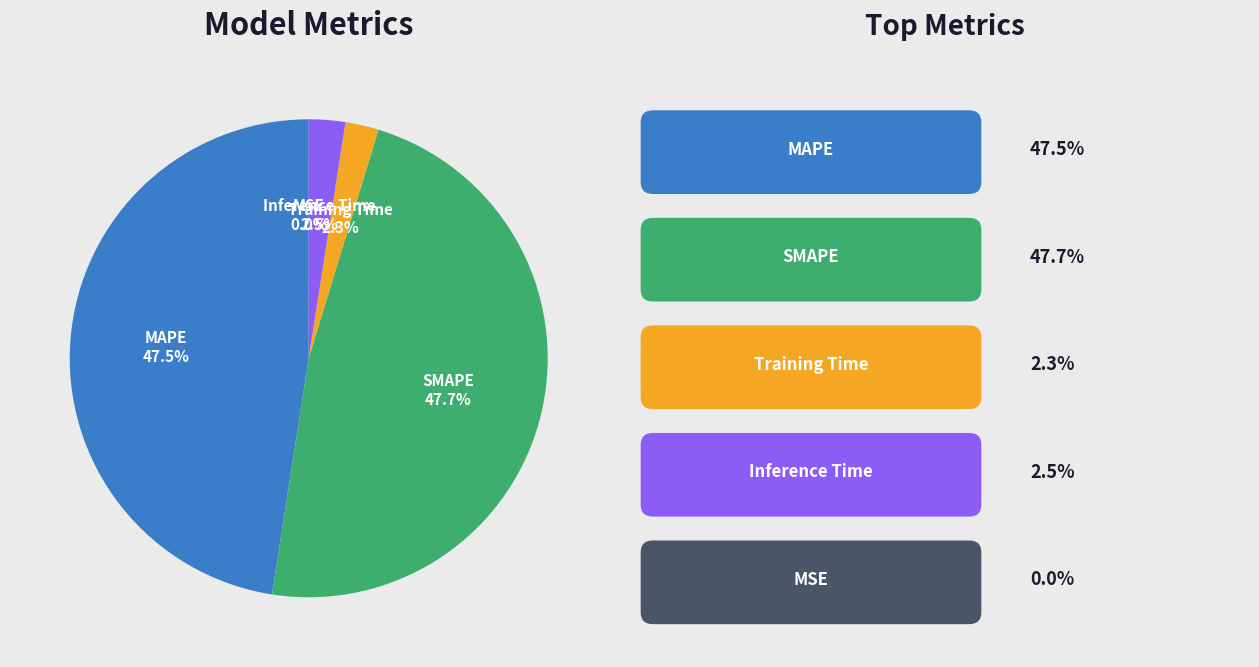

To the nearest percent, what portion does SMAPE represent?

48%